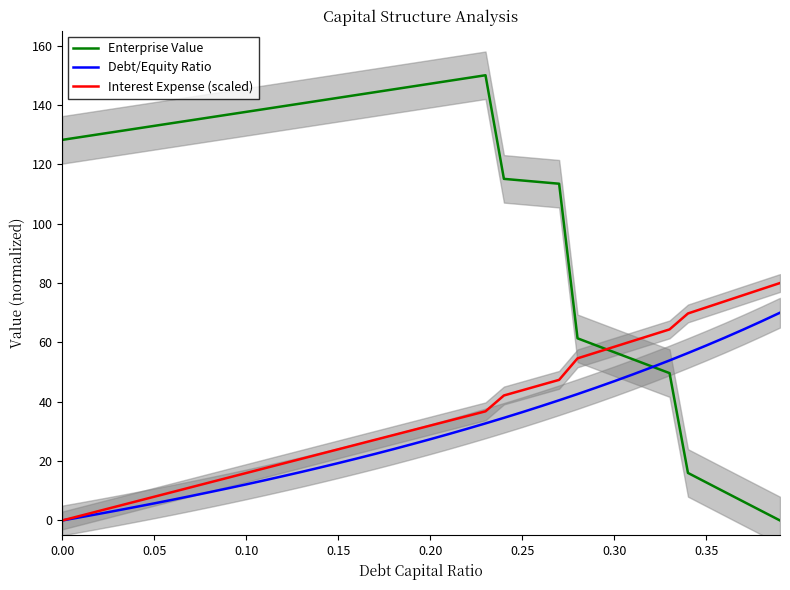

True or false: Enterprise Value has more than 0 points higher than both neighbors.

True